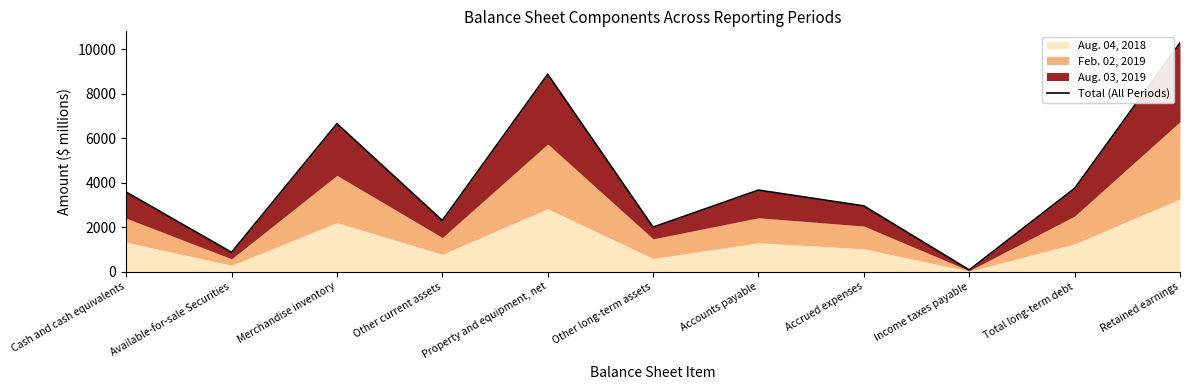

Reading left to right, transcribe all the data shown in this chart.

3580	868	6659	2301	8885	2002	3669	2958	76	3747	10300